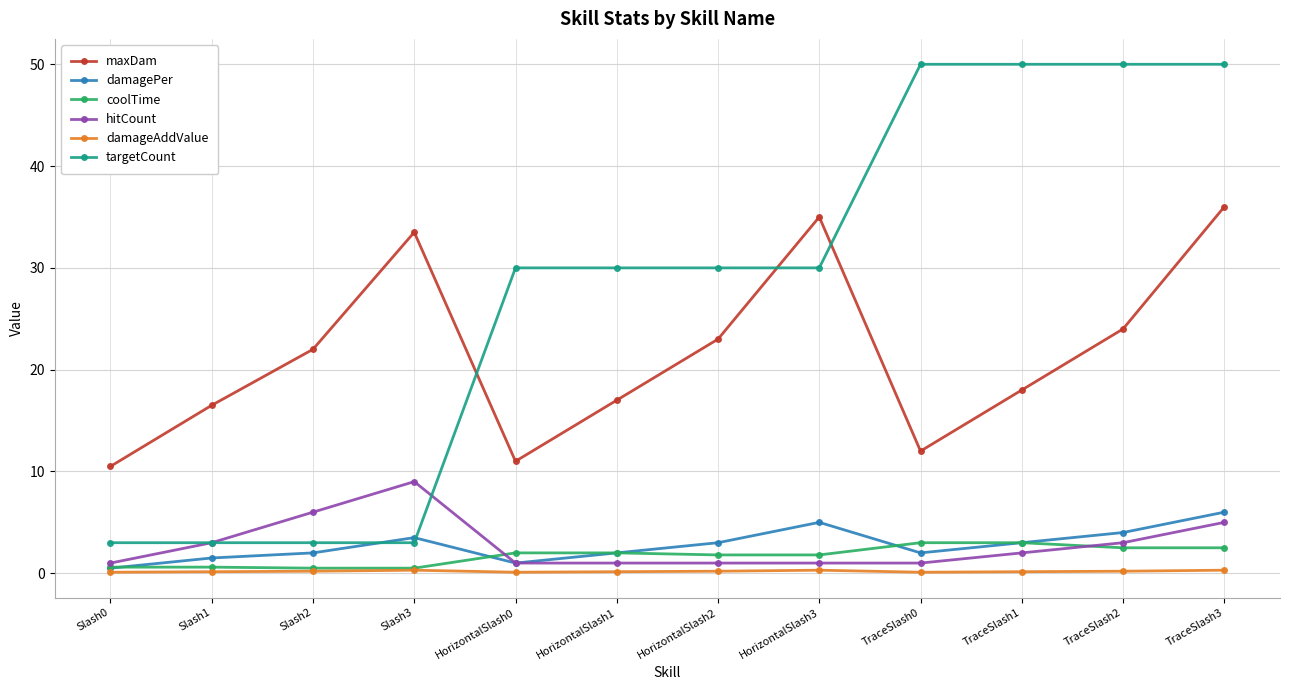

Rank the series by their maximum value, from highest to lowest.

targetCount, maxDam, hitCount, damagePer, coolTime, damageAddValue